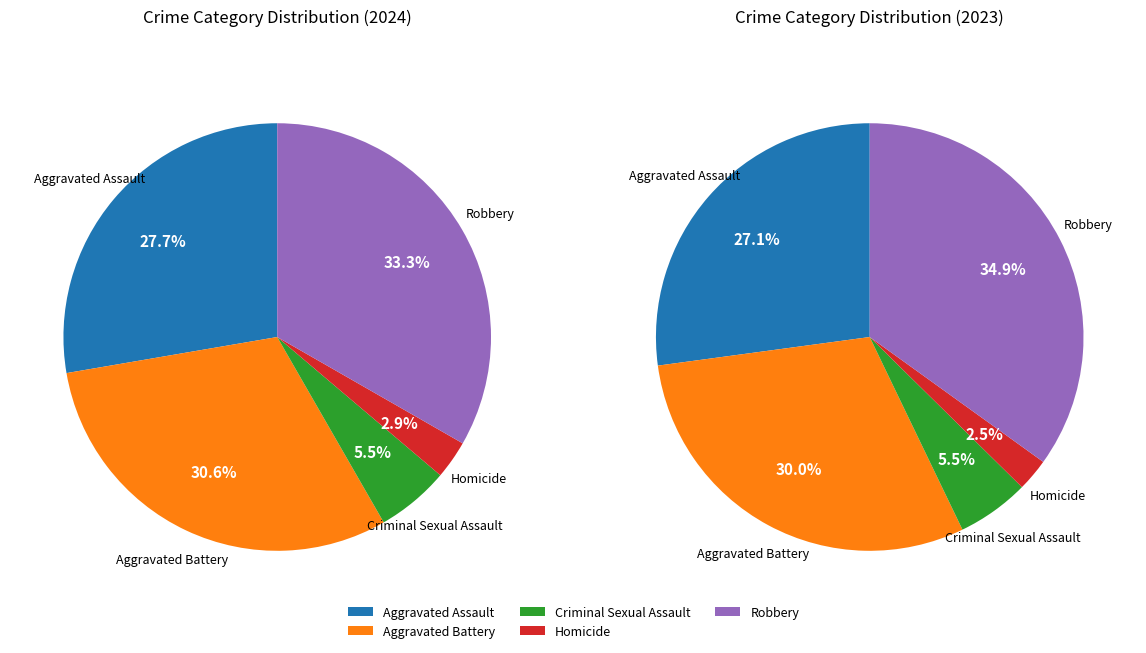

What percentage is the Criminal Sexual Assault slice, to the nearest percent?

6%